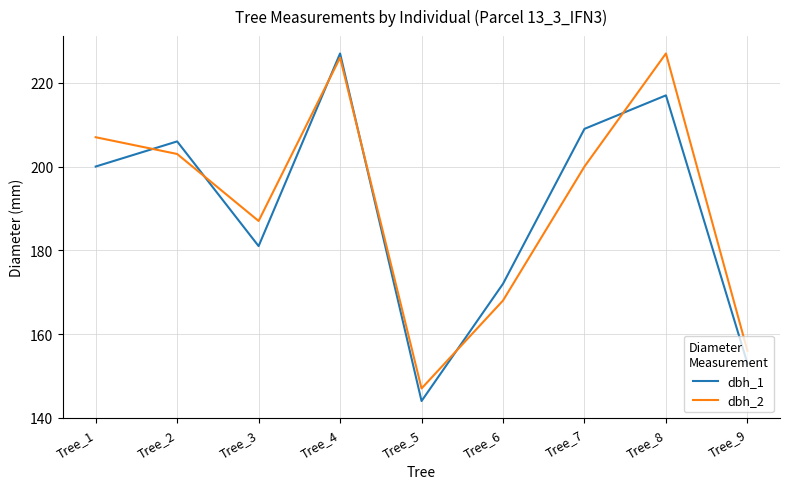

Which series has the widest spread of values?

dbh_1